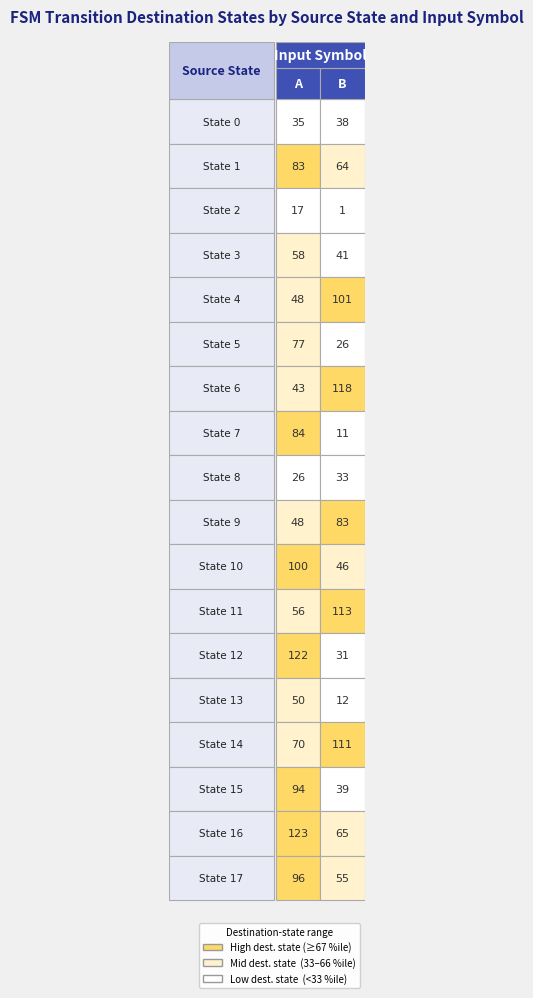

What is the minimum value for 4?

48